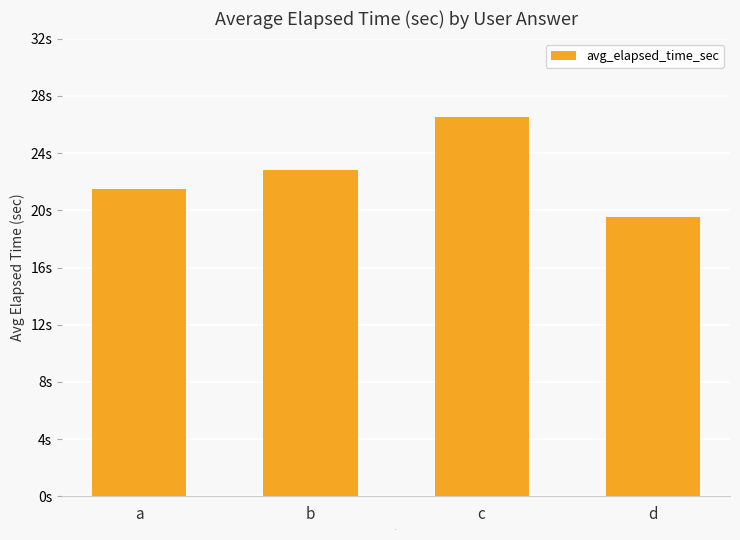

Is it true that the value at c is 26.5?

True